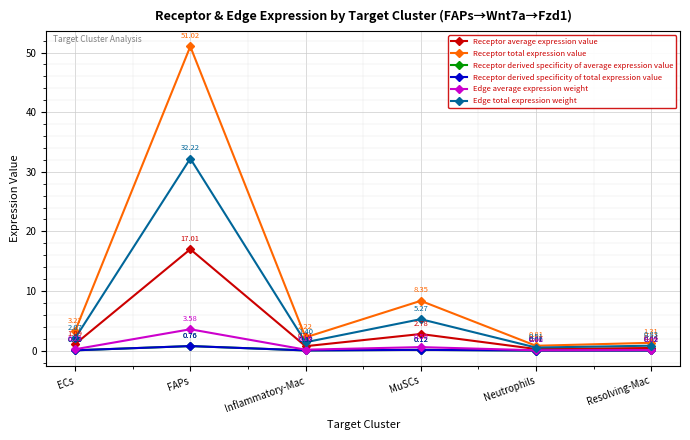

Is it true that Edge total expression weight equals 2.4 at MuSCs?

False